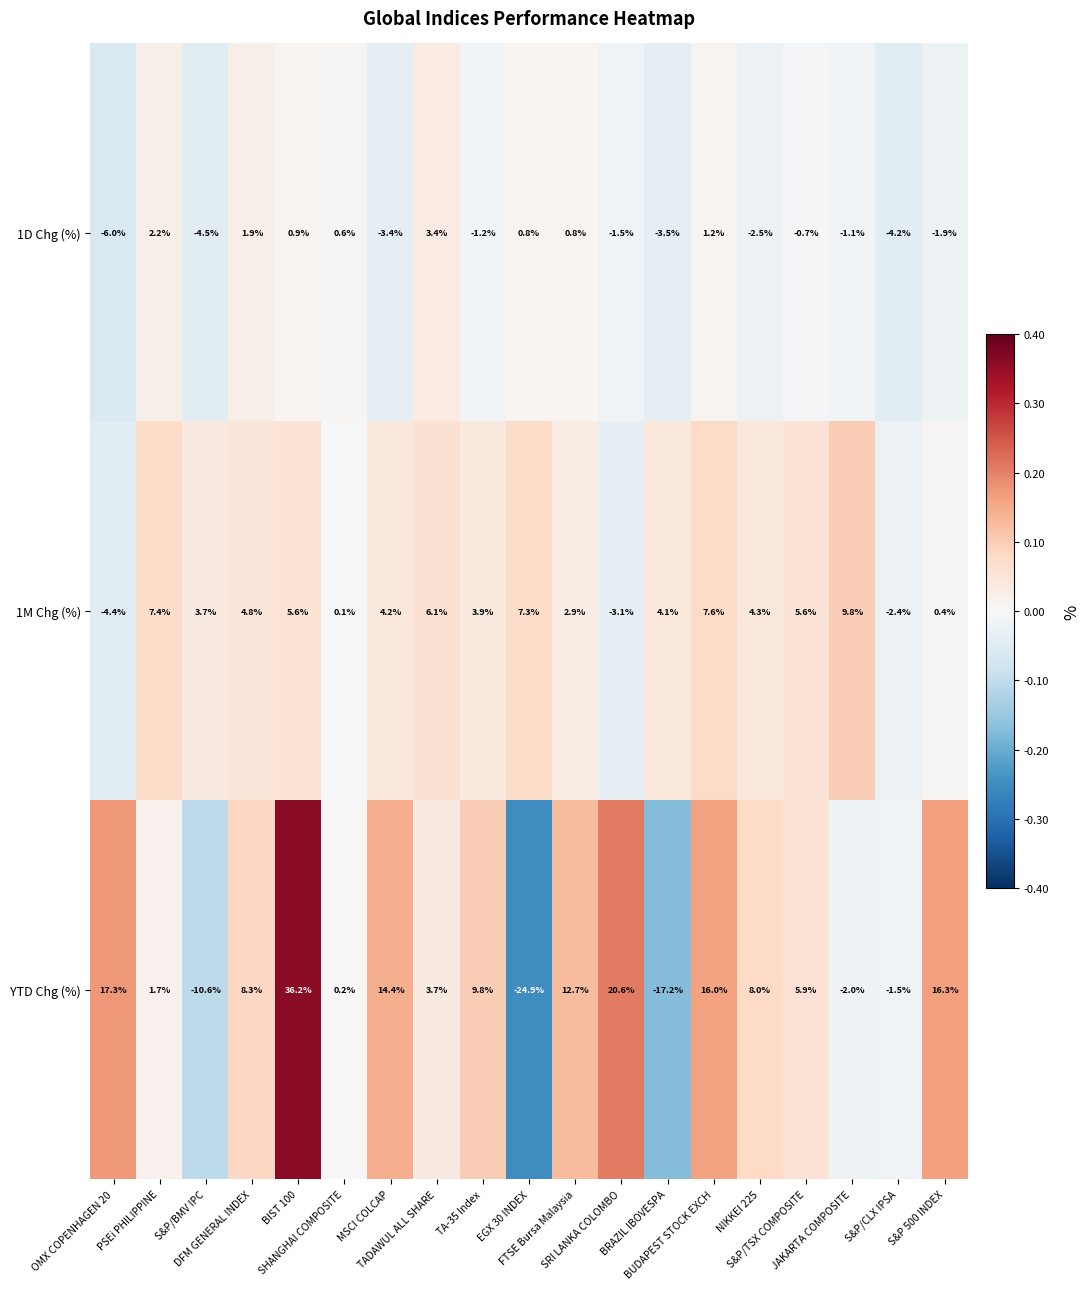

Rank the series by their average value, from highest to lowest.

YTD Chg (%), 1M Chg (%), 1D Chg (%)